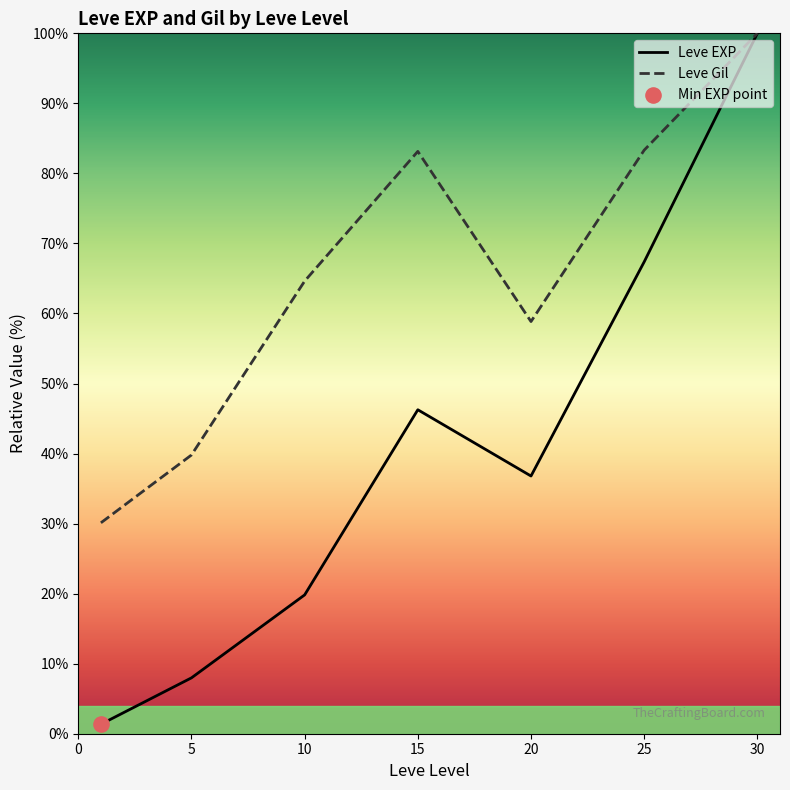

What is the total value across all series at 20?

95.6